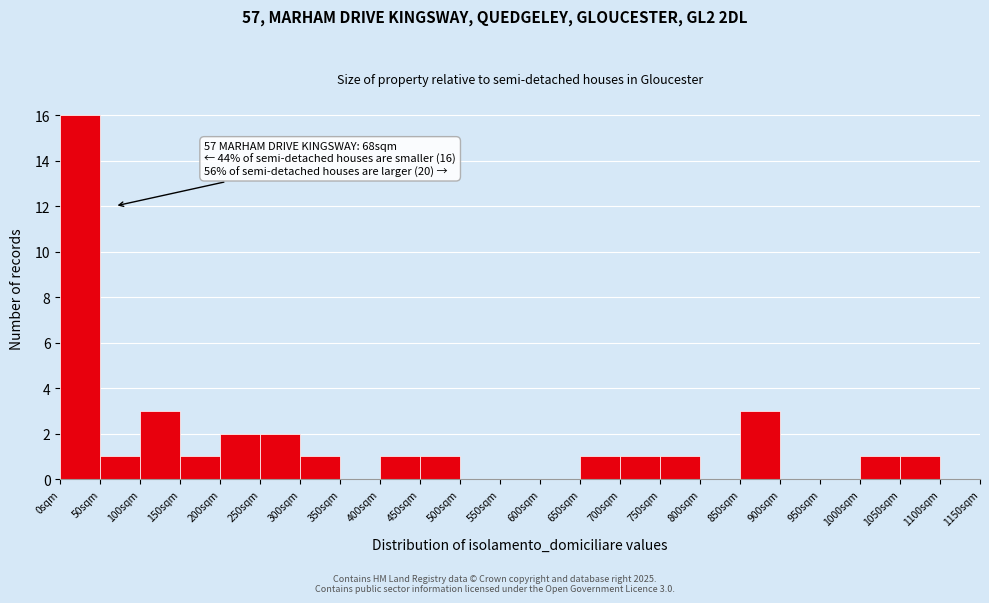

Over which range of the x-axis is the bar tallest?

0 to 50